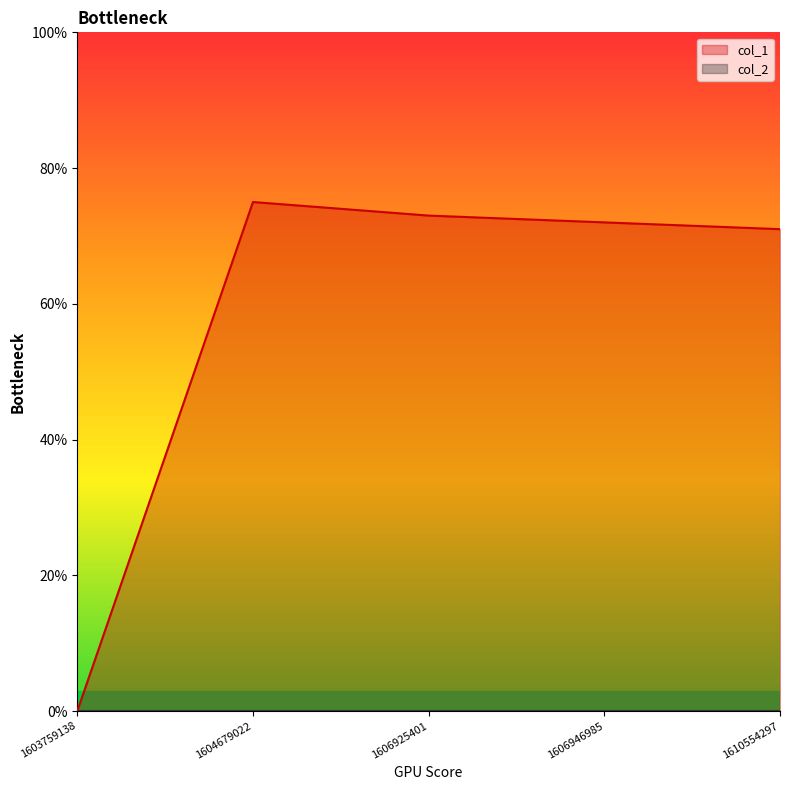

Reading left to right, extract all data points from this chart.

1603759138=0	1604679022=75	1606925401=73	1606946985=72	1610554297=71